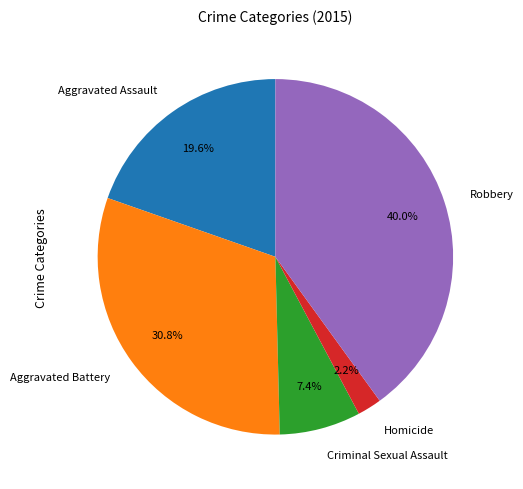

What percentage is NOT represented by Robbery?

60.0%